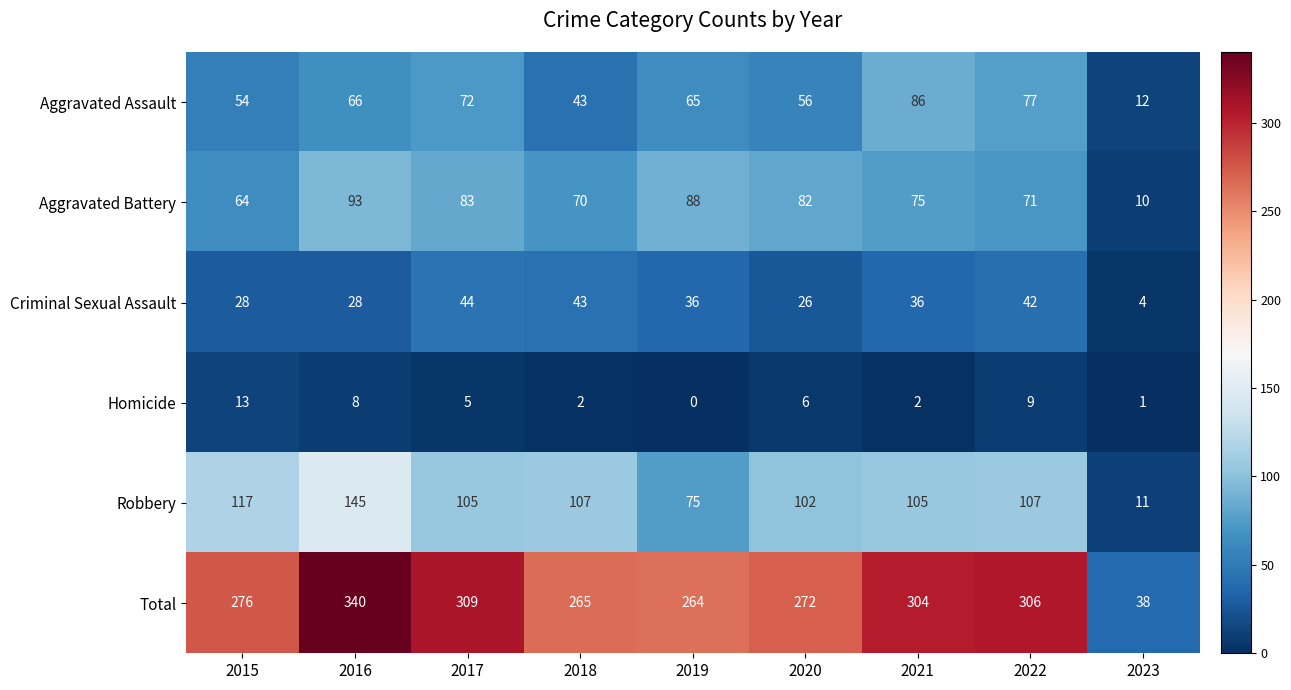

Where is Criminal Sexual Assault nearest to the value 24?

2020